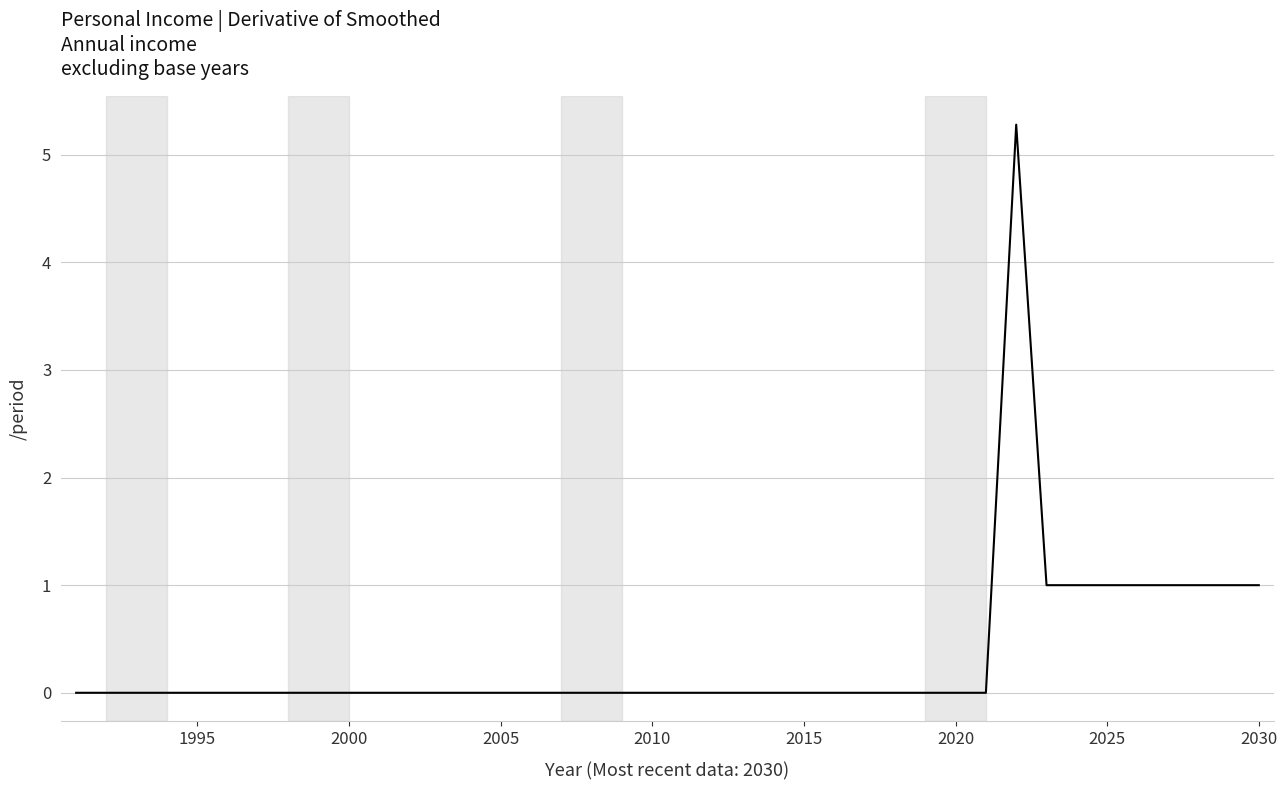

What is the difference between the second highest and second lowest values?

1.0